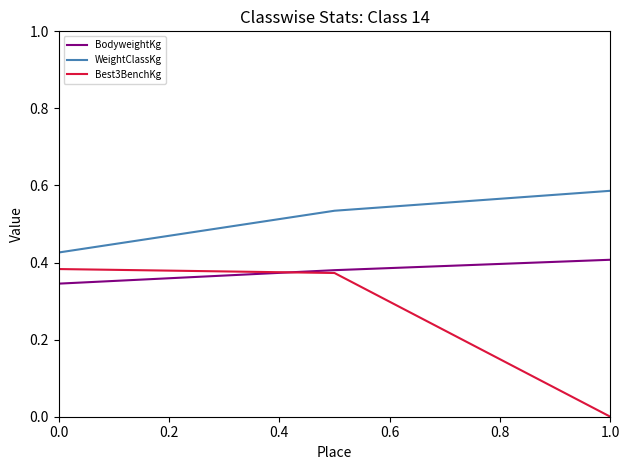

List the series in order of their overall mean, lowest first.

Best3BenchKg, BodyweightKg, WeightClassKg